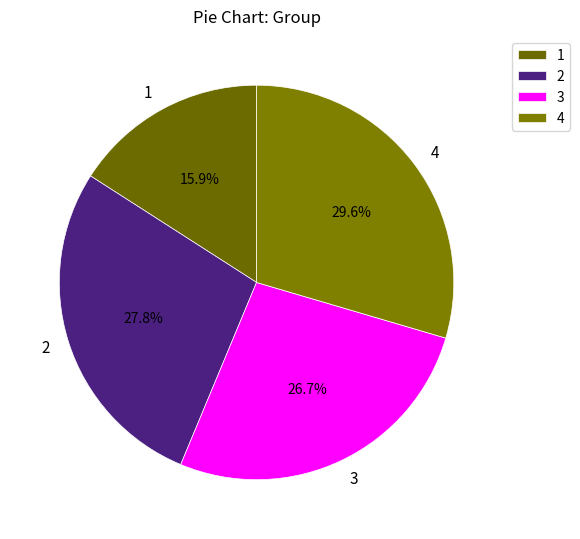

How many slices are in this pie chart?

4